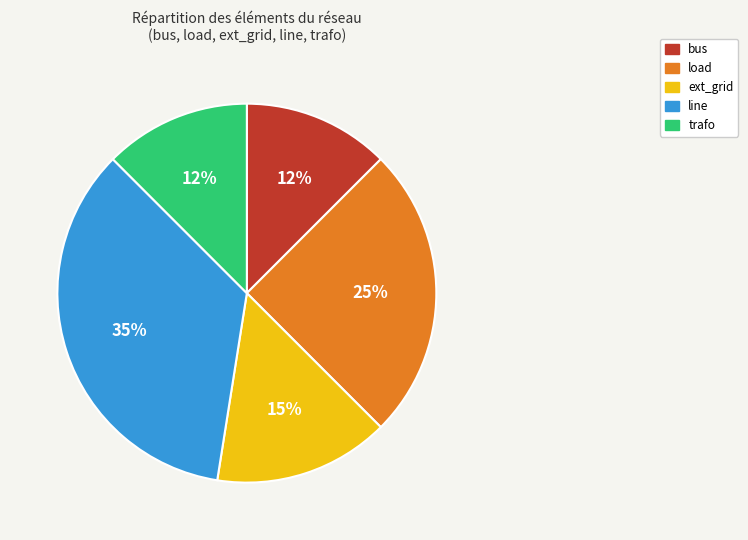

How many slices are in this pie chart?

5